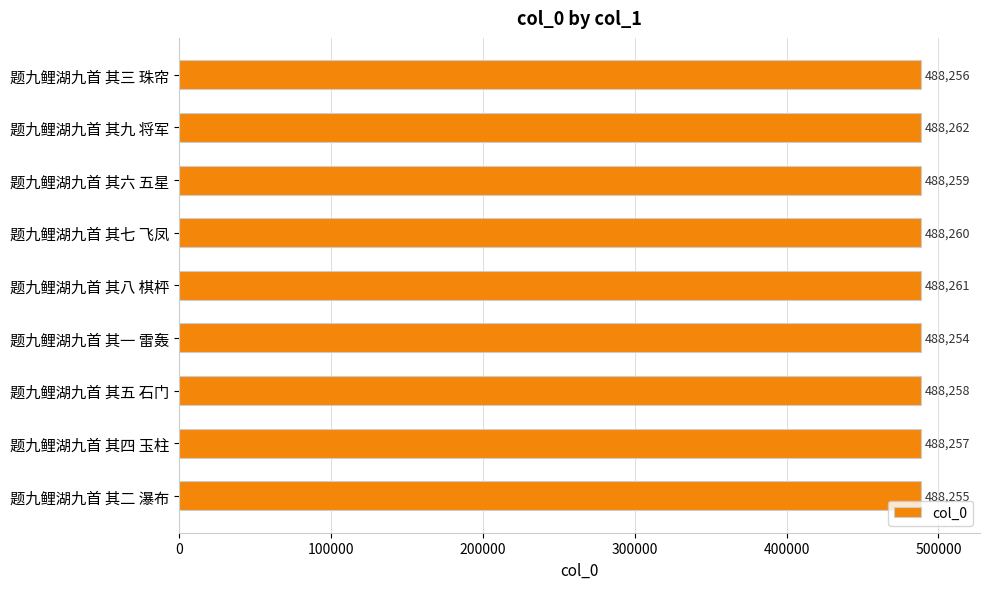

Which has a higher value, 题九鲤湖九首 其七 飞凤 or 题九鲤湖九首 其八 棋枰?

题九鲤湖九首 其八 棋枰